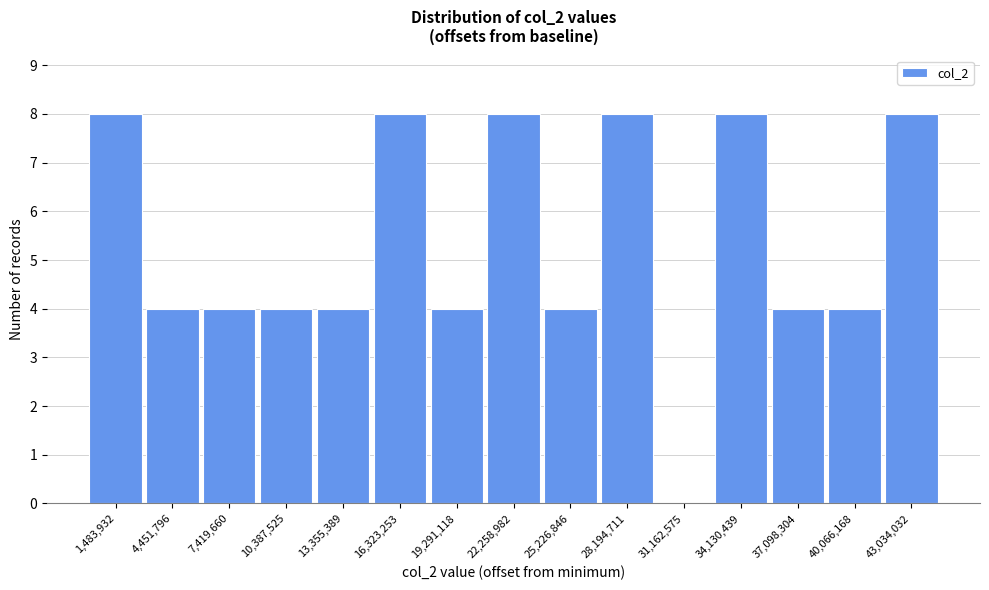

Reading left to right, list every bar in this chart as the range it spans on the x-axis followed by its height. Neither the bar edges nor the heights are printed on the chart, so give them approximately, as read against the axes.

0 to 3000000: 8
3000000 to 6000000: 4
6000000 to 9000000: 4
9000000 to 12000000: 4
12000000 to 15000000: 4
15000000 to 18000000: 8
18000000 to 21000000: 4
21000000 to 23500000: 8
23500000 to 26500000: 4
26500000 to 29500000: 8
29500000 to 32500000: 0
32500000 to 35500000: 8
35500000 to 38500000: 4
38500000 to 41500000: 4
41500000 to 44500000: 8